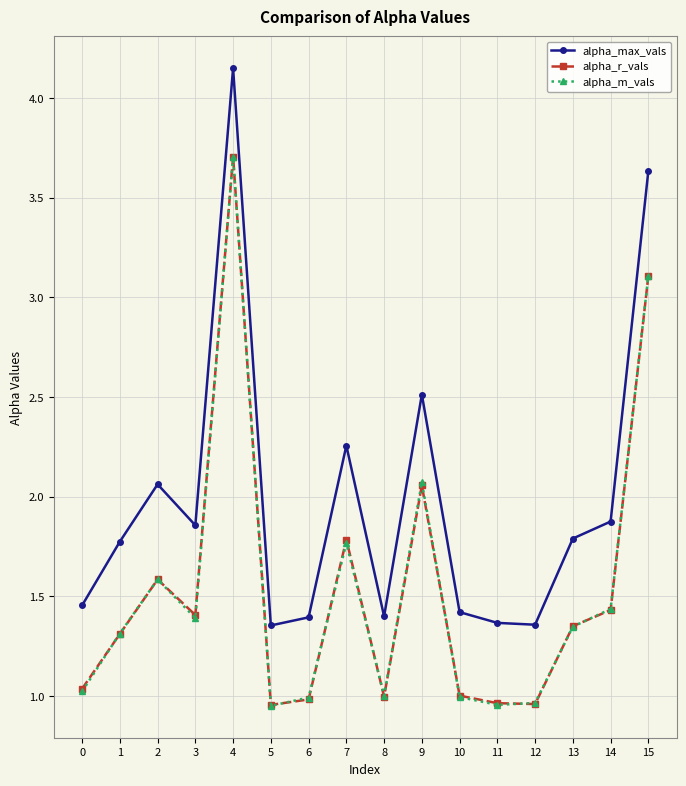

Where is alpha_r_vals nearest to the value 2?

9